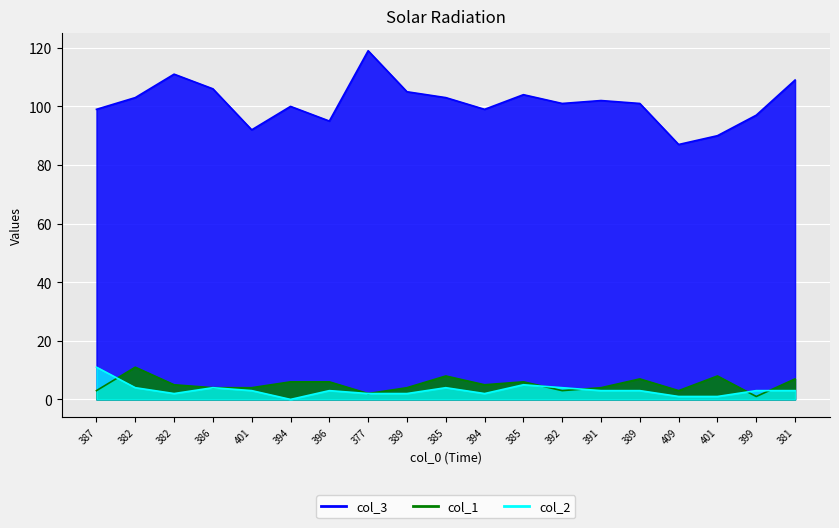

Rank the series at 396 from highest to lowest value.

col_3, col_1, col_2